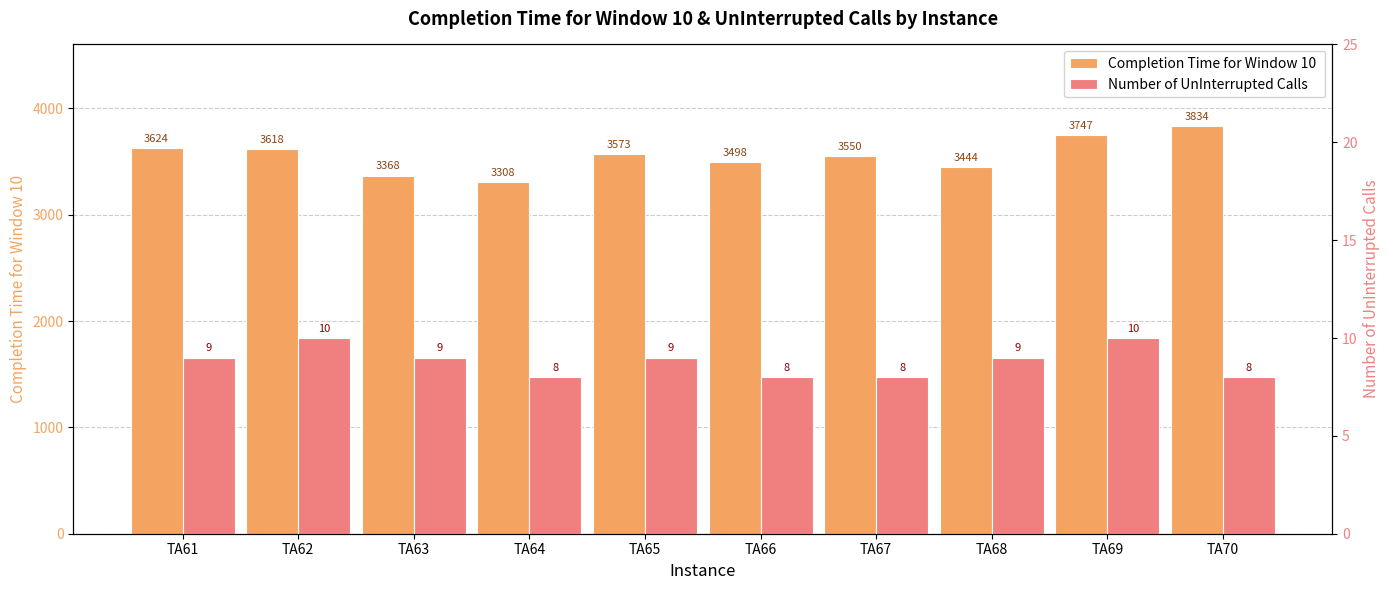

How many values in the Number of UnInterrupted Calls  series exceed 9?

2